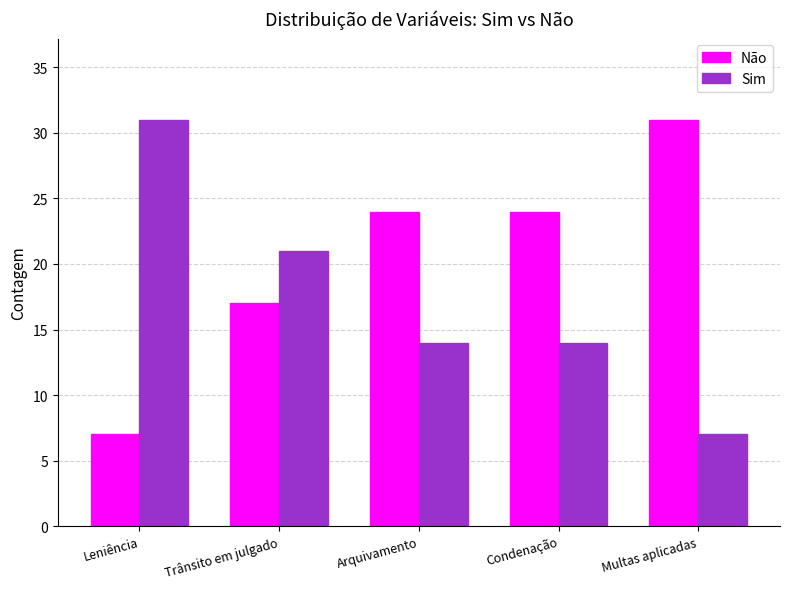

How many bars are there in total?

10